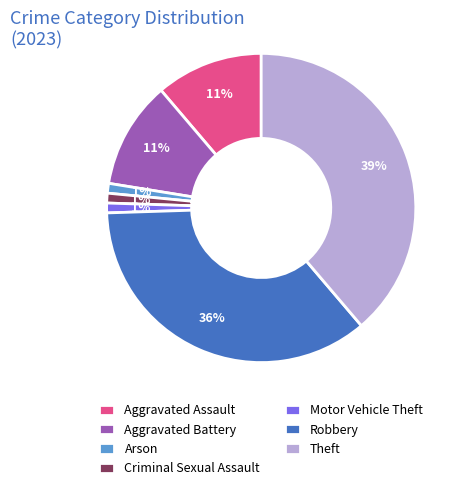

Combined, do Theft and Robbery account for over 50%?

Yes